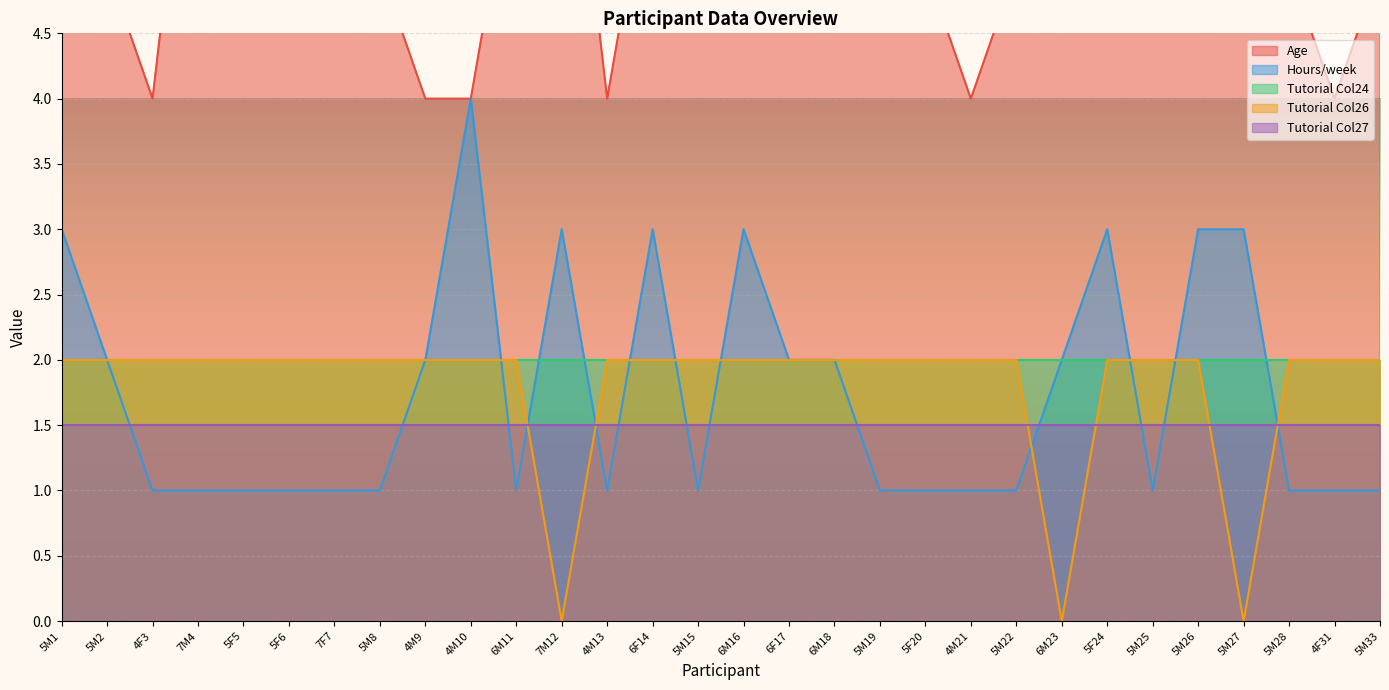

At which category does Hours/week reach its first local peak?

4M10